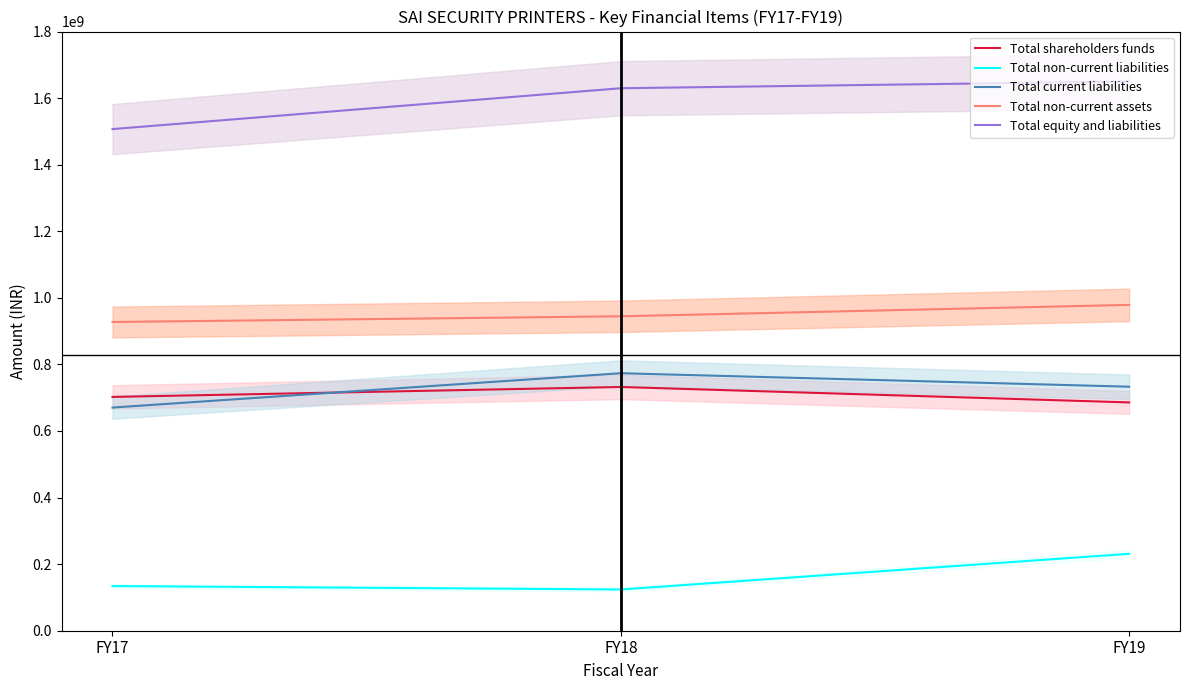

What is the smallest value displayed?

123899534